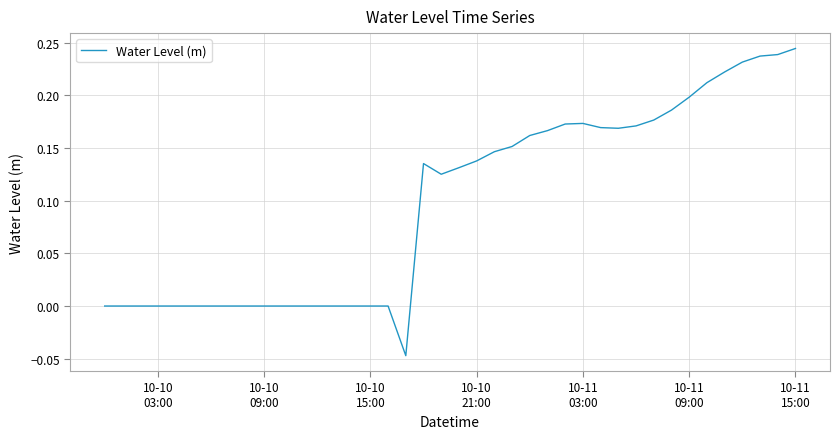

How many lines are shown in the chart?

1